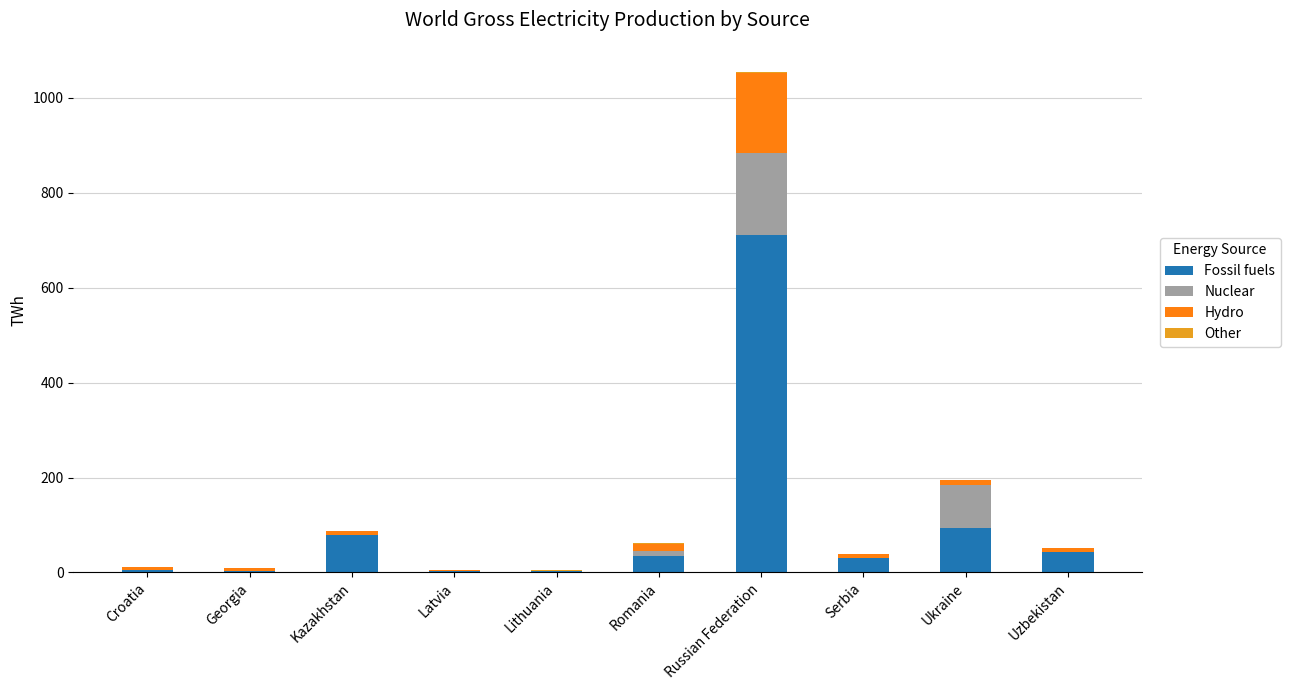

At which label does Fossil fuels reach its peak?

Russian Federation